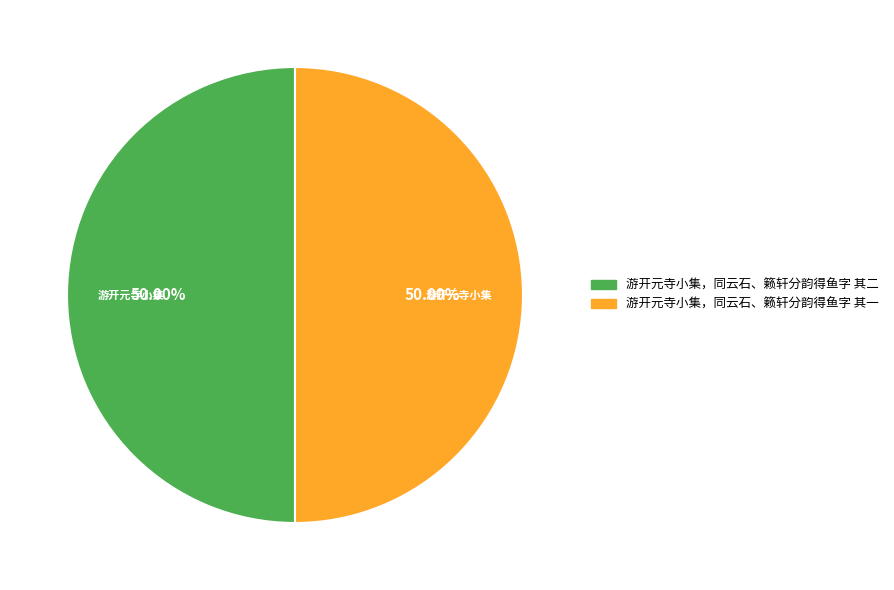

To the nearest percent, what is the average slice percentage?

50%